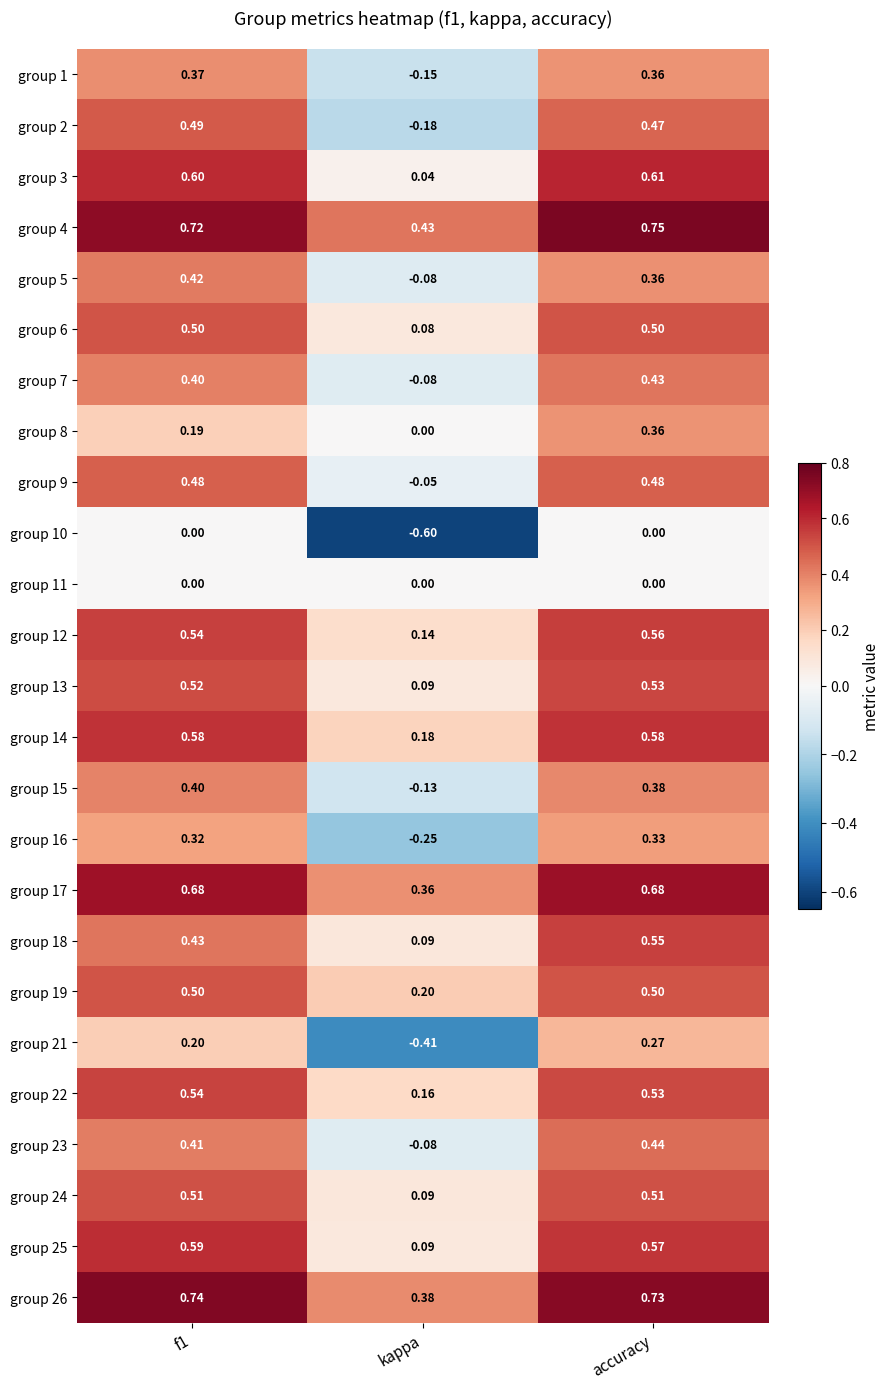

Which series has the largest total across all categories?

group 4